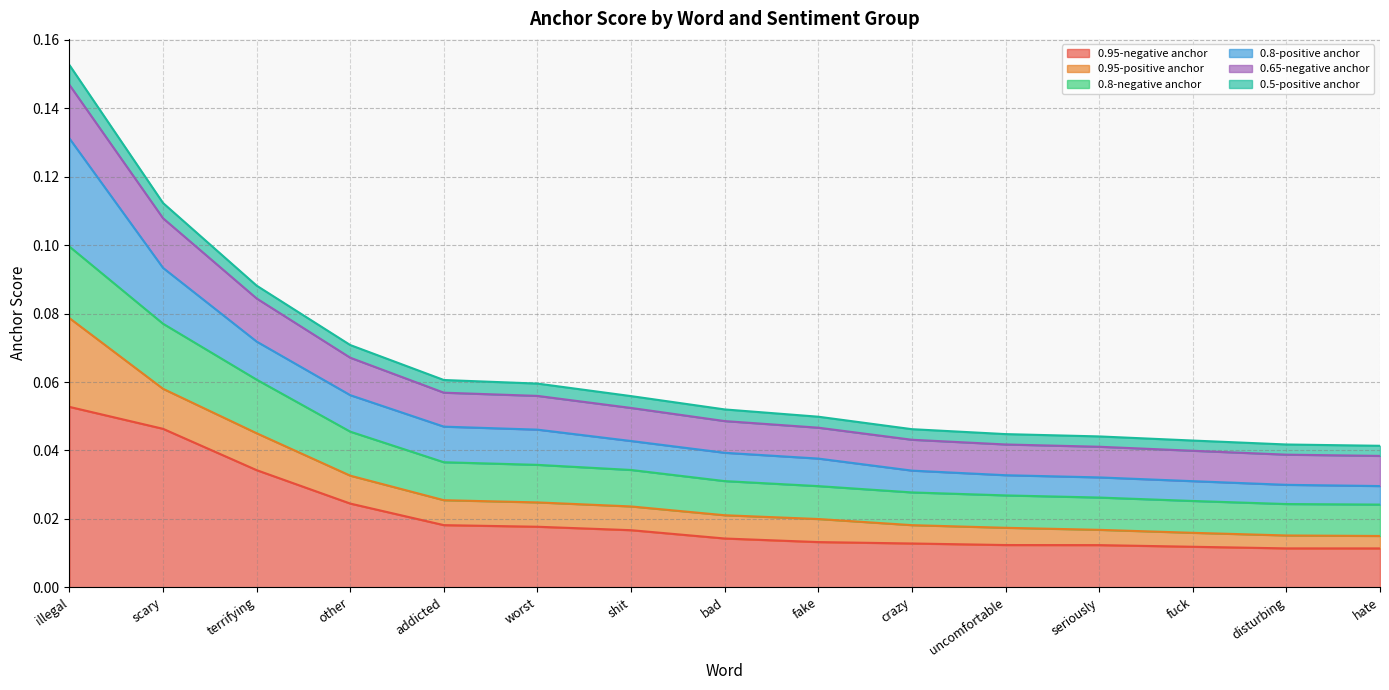

What is the total value across all series at illegal?

0.2